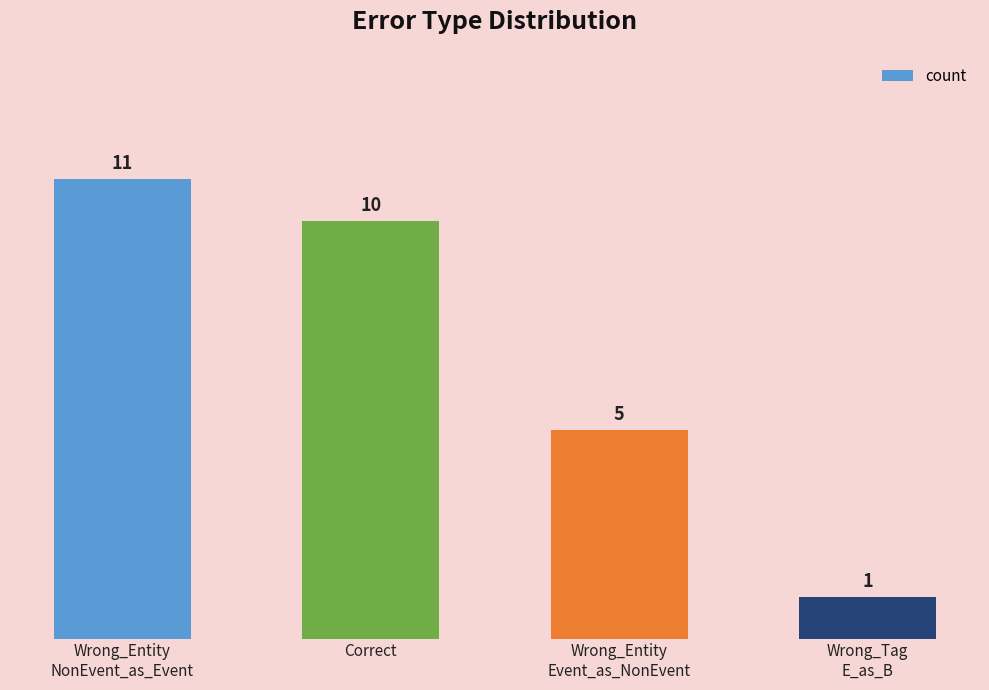

How many distinct data groups are displayed?

1